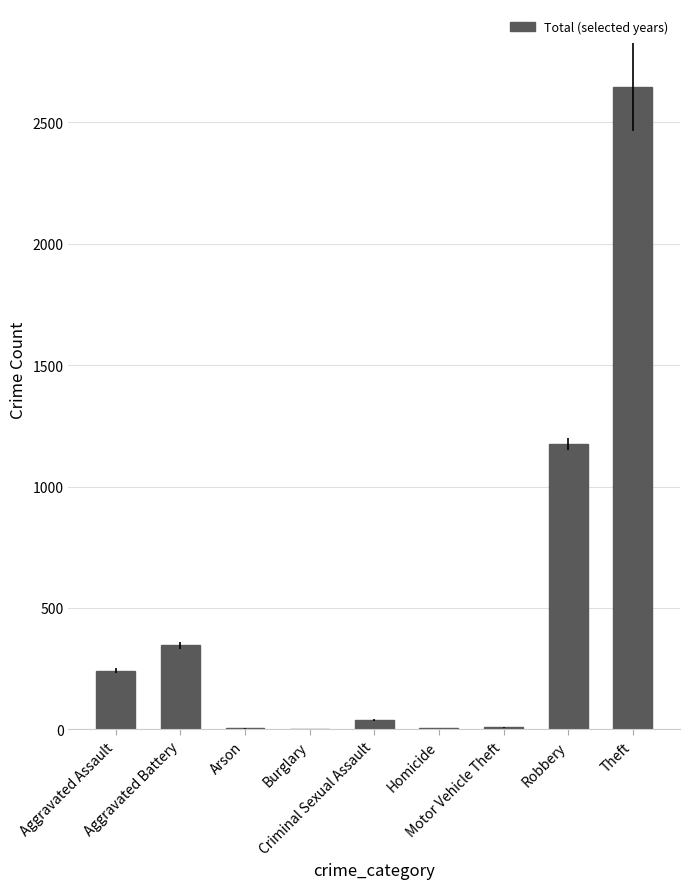

Count the number of data series in this chart.

1